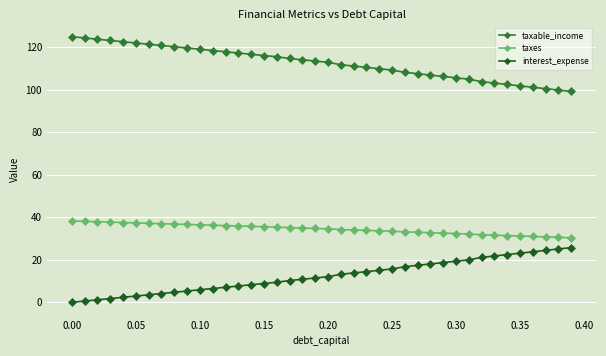

What is the value of the interest_expense point at the 9th from the left?

4.7